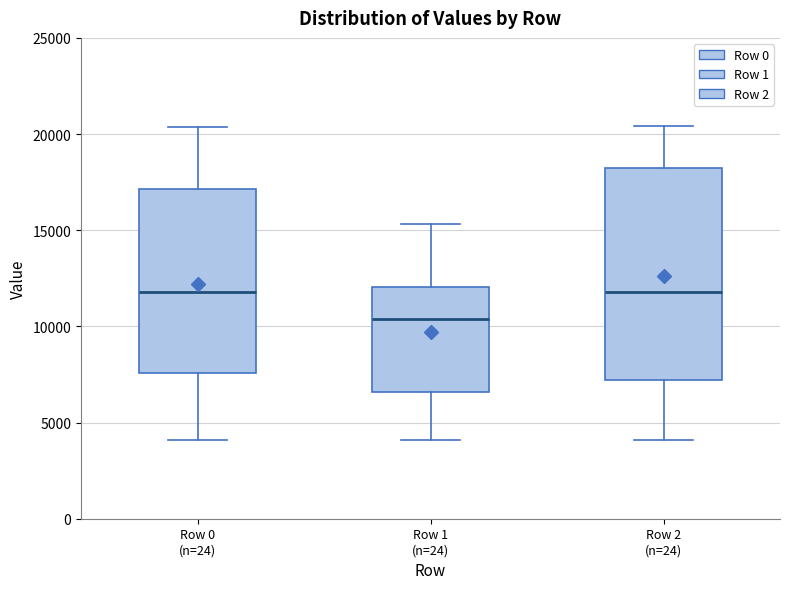

Reading left to right, transcribe this box plot: for each box, give where its median line is, the range the box spans, and where its two whiskers end, as read against the y-axis. The values are not printed on the chart, so give them approximately, as read against the axis.

Row 0 (n=24): median 12000, box 7500 to 17000, whiskers 4000 to 20500
Row 1 (n=24): median 10500, box 6500 to 12000, whiskers 4000 to 15500
Row 2 (n=24): median 12000, box 7000 to 18000, whiskers 4000 to 20500